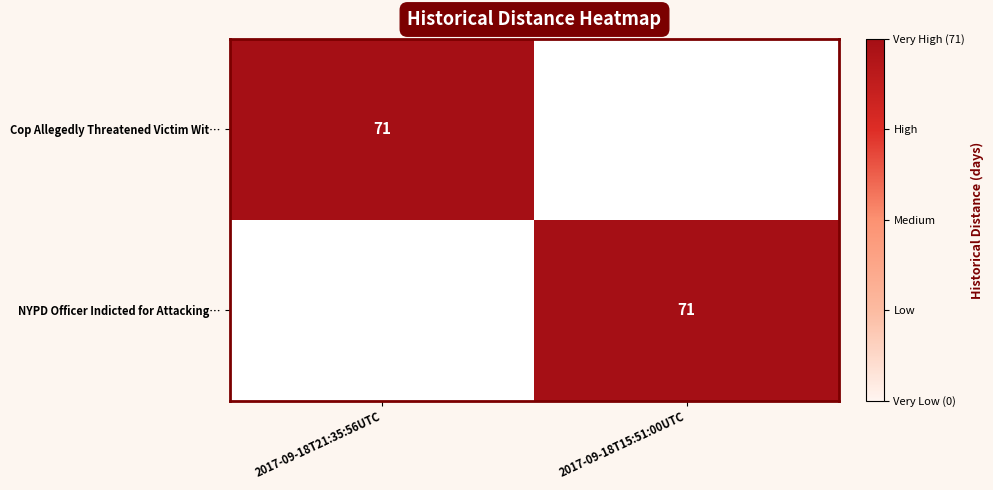

The Cop Allegedly Threatened Victim Wit… series shows 71 at 2017-09-18T21:35:56UTC. True or false?

True